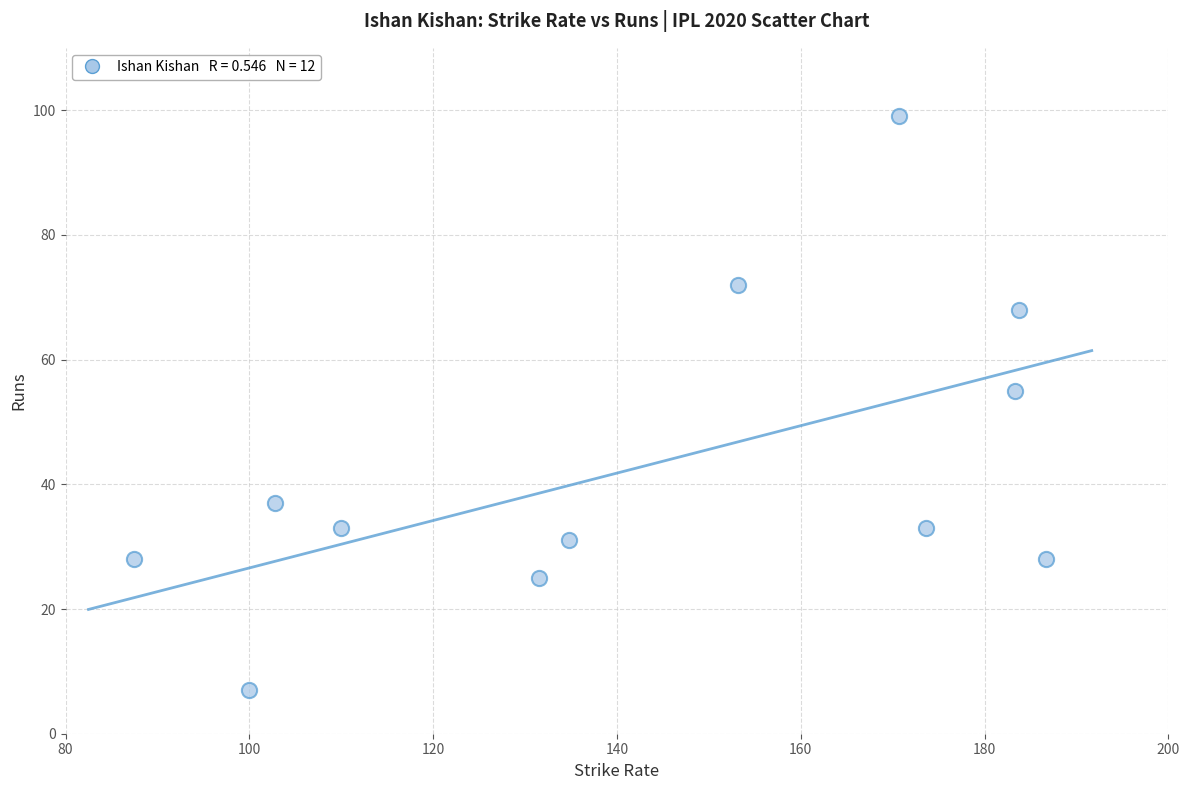

What Y value in the scatter plot is closest to 53?

55